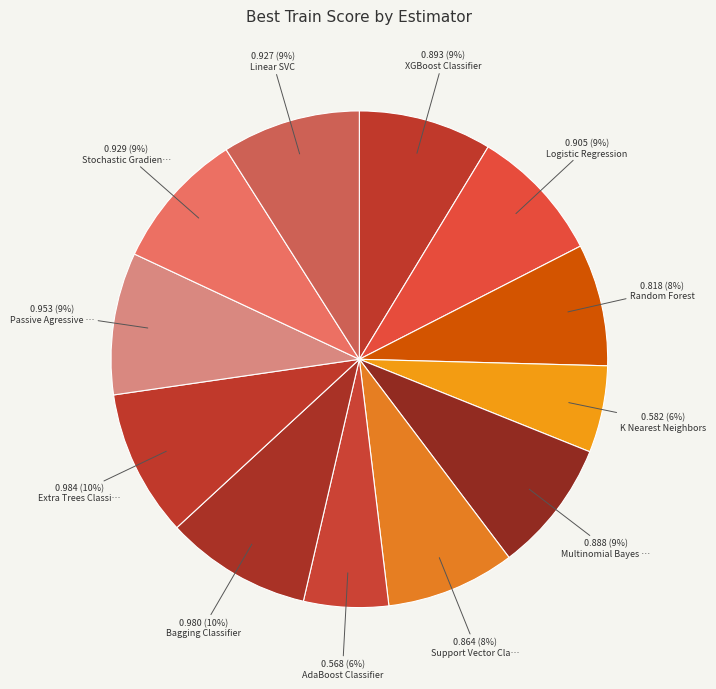

How many slices are in this pie chart?

12